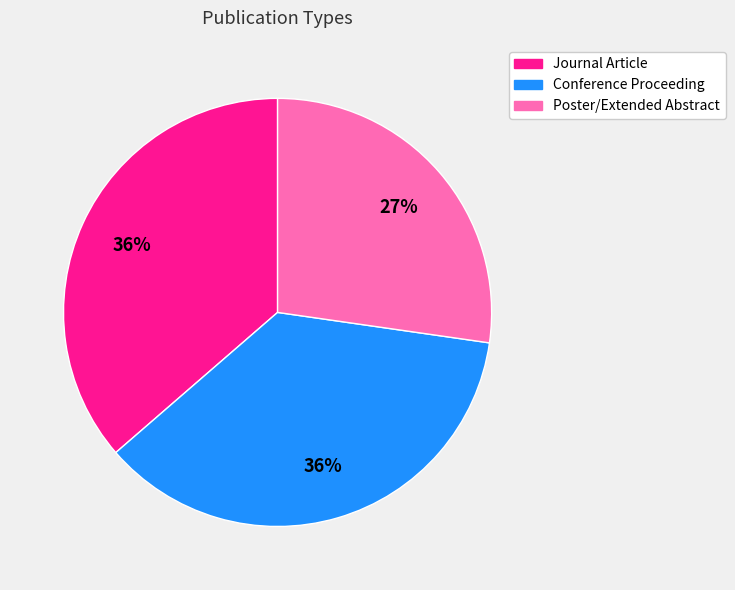

Approximately how many times larger is the value at Journal Article compared to Conference Proceeding?

1.0